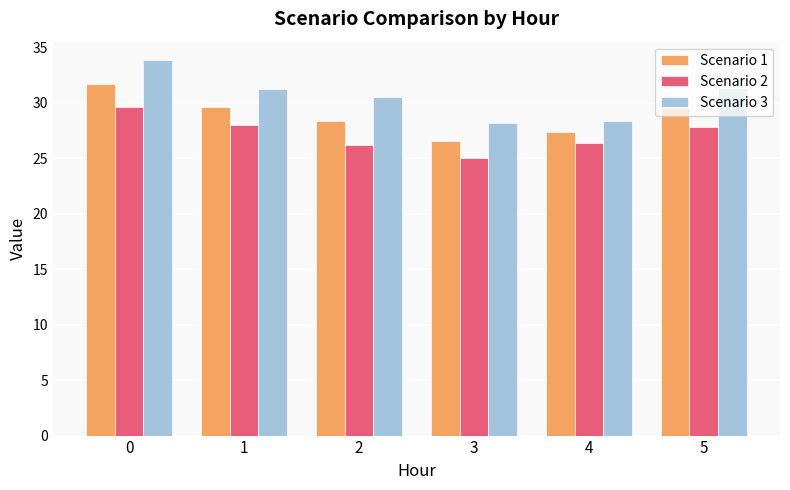

What is the total value across all series at 4?

82.1